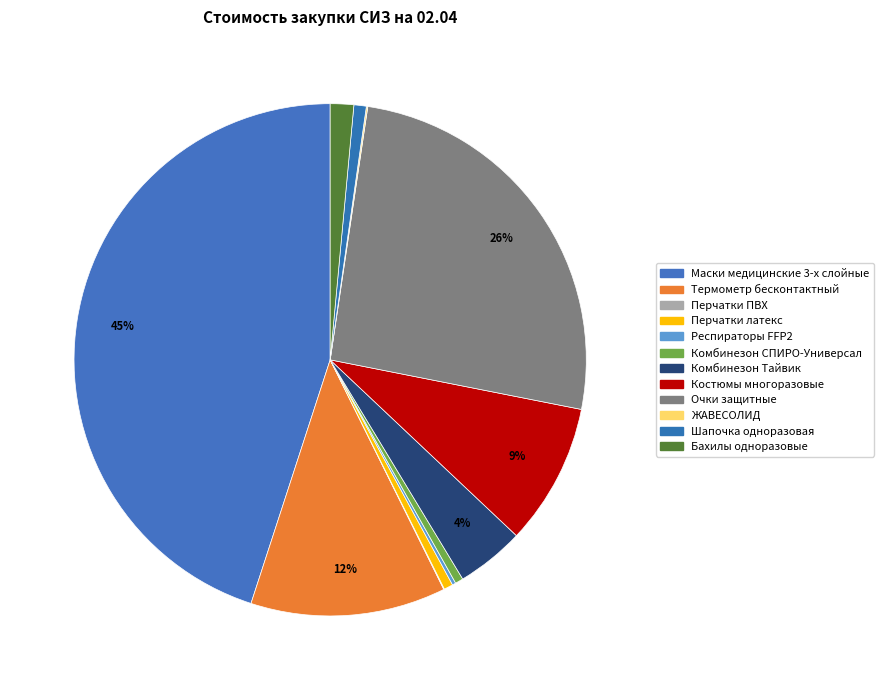

Between Перчатки ПВХ and Термометр бесконтактный, which is larger?

Термометр бесконтактный